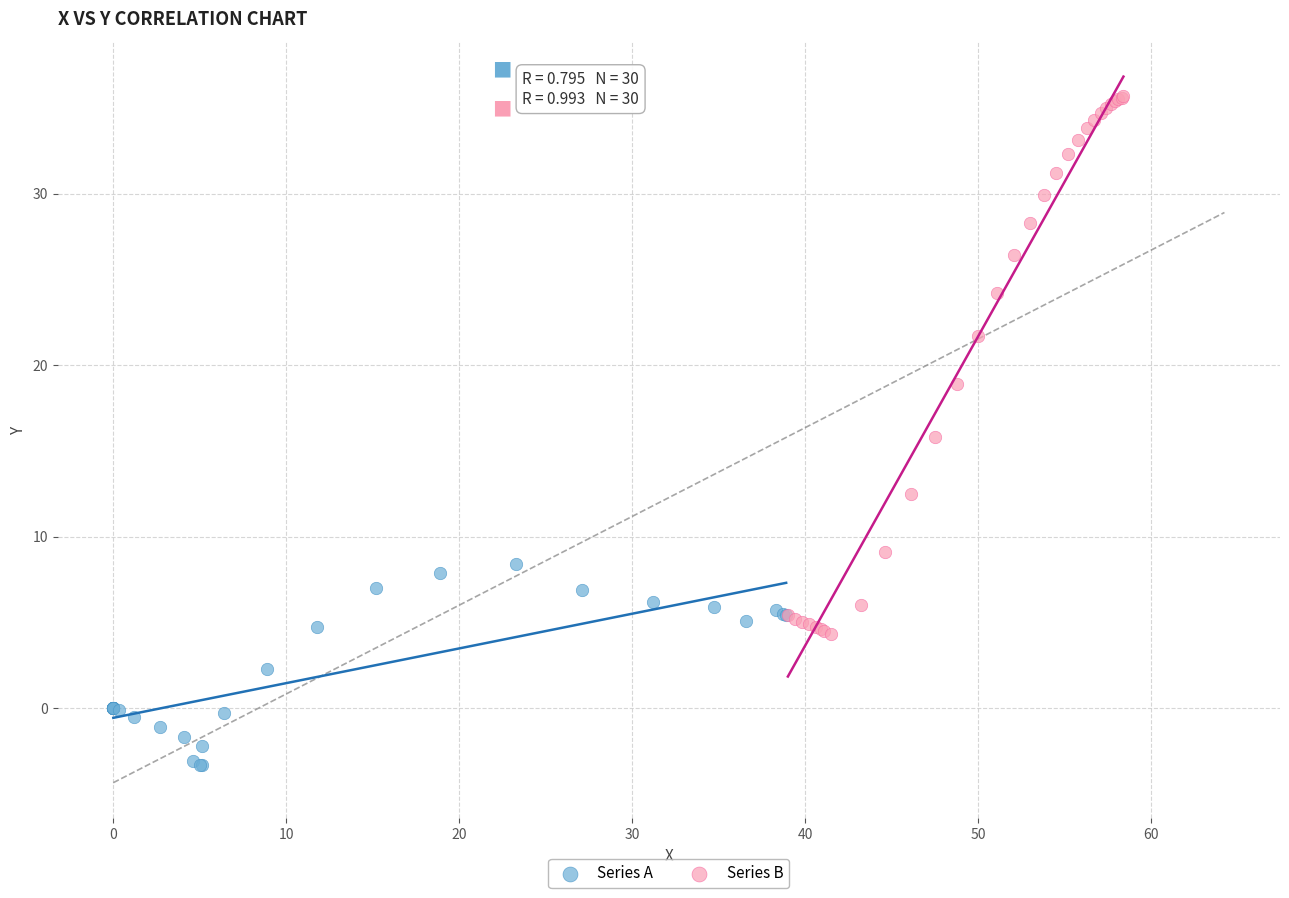

Which series contains the highest Y value?

Series B